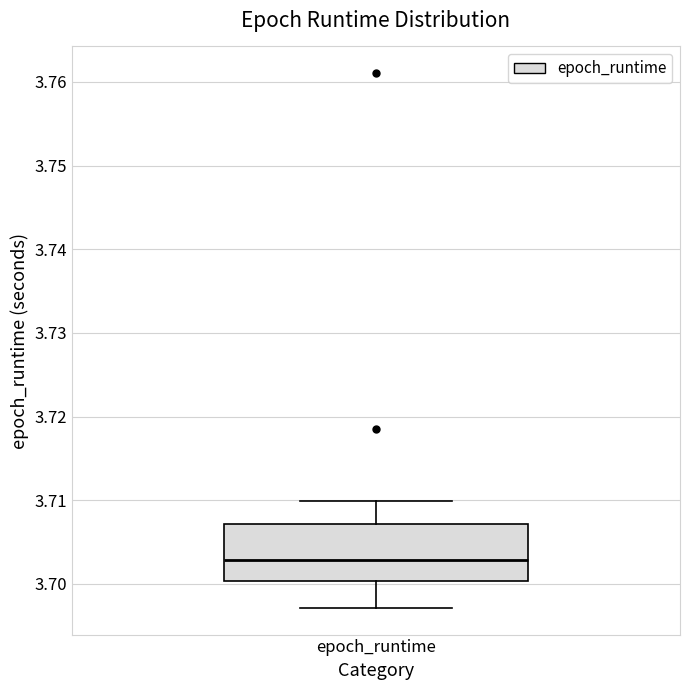

Transcribe this box plot: give where the median line is, the range the box spans, and where the two whiskers end, as read against the y-axis. The values are not printed on the chart, so give them approximately, as read against the axis.

median 3.703, box 3.700 to 3.707, whiskers 3.697 to 3.710